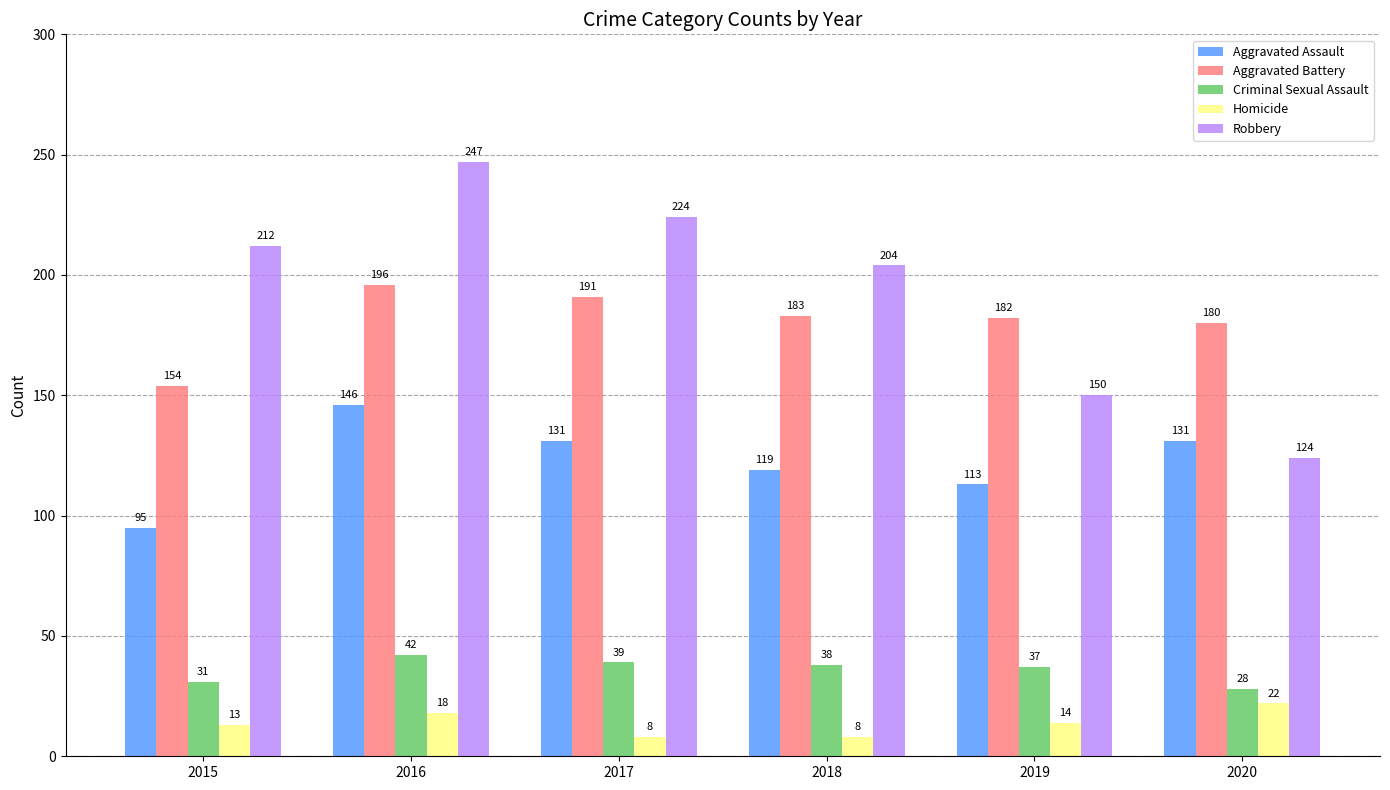

The Aggravated Assault series shows 146 at 2016. True or false?

True